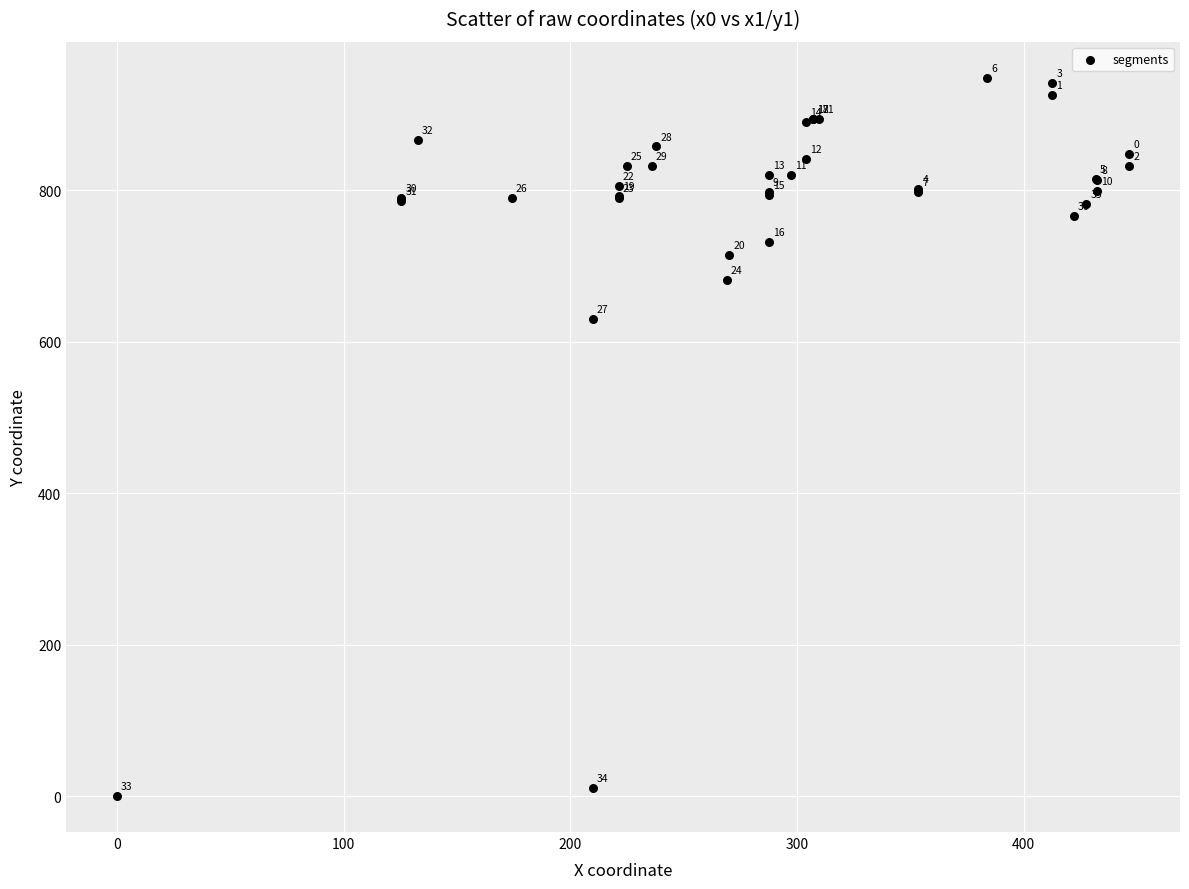

What Y value in the scatter plot is closest to 474?

629.7